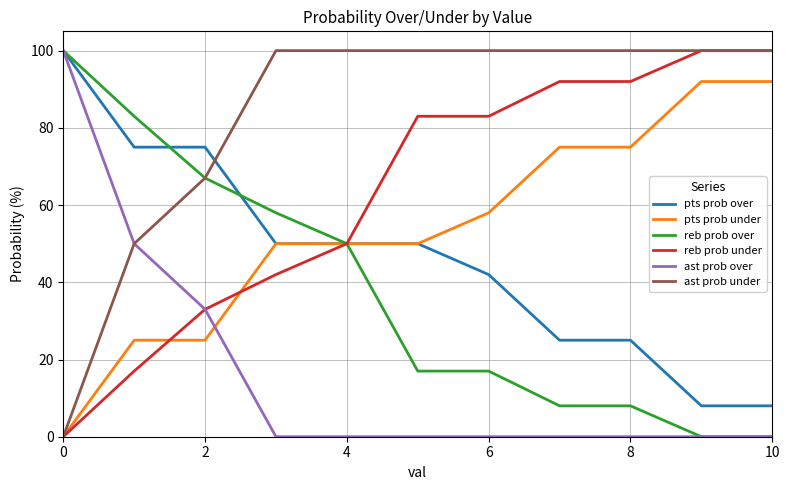

What is the average value of the reb prob over series?

37